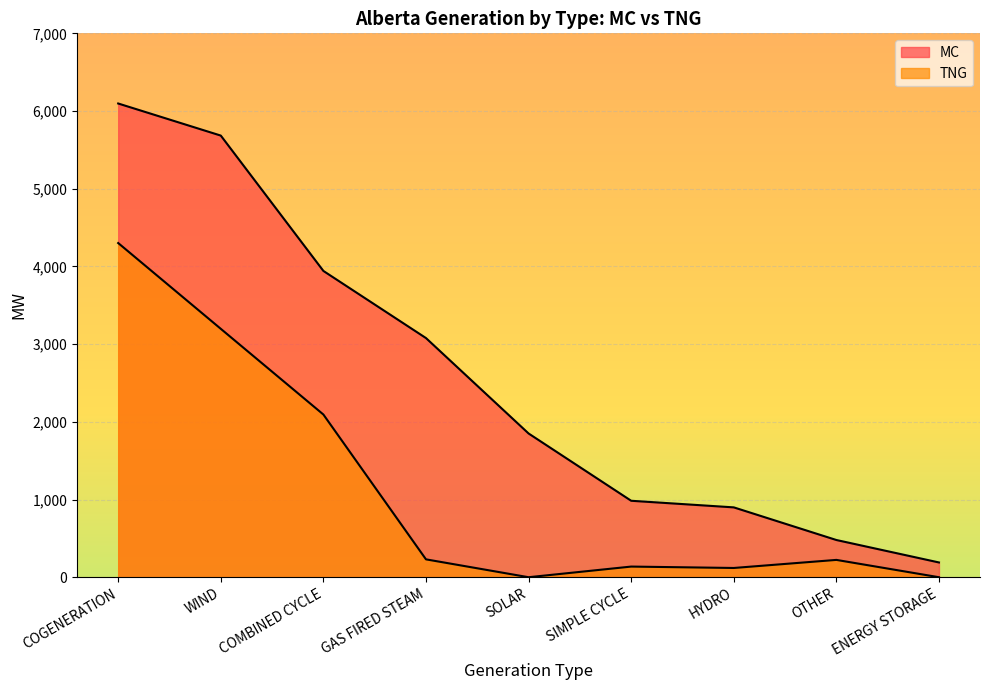

Rank the categories by MC value from lowest to highest.

ENERGY STORAGE, OTHER, HYDRO, SIMPLE CYCLE, SOLAR, GAS FIRED STEAM, COMBINED CYCLE, WIND, COGENERATION